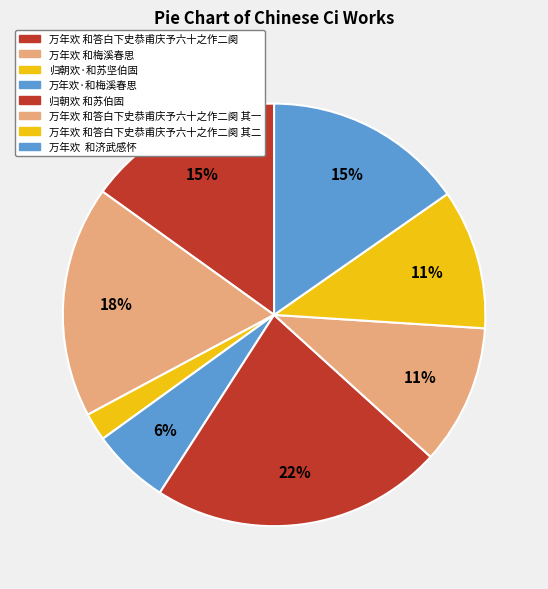

How many segments does this pie chart have?

8